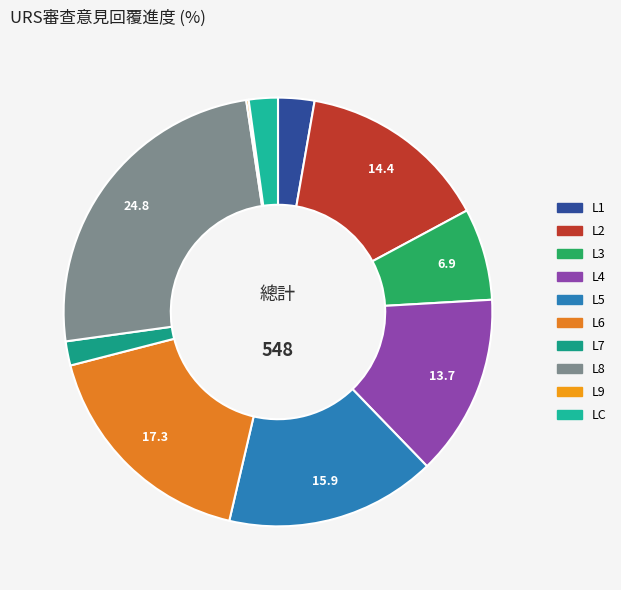

What is the change in value from L5 to L7?

-77